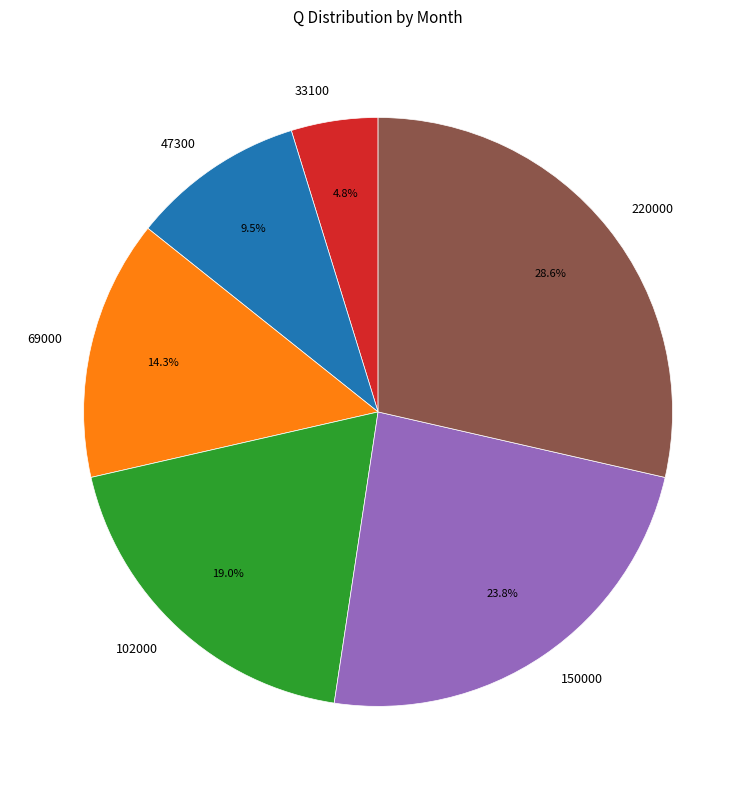

Rank the categories by value from lowest to highest.

33100, 47300, 69000, 102000, 150000, 220000